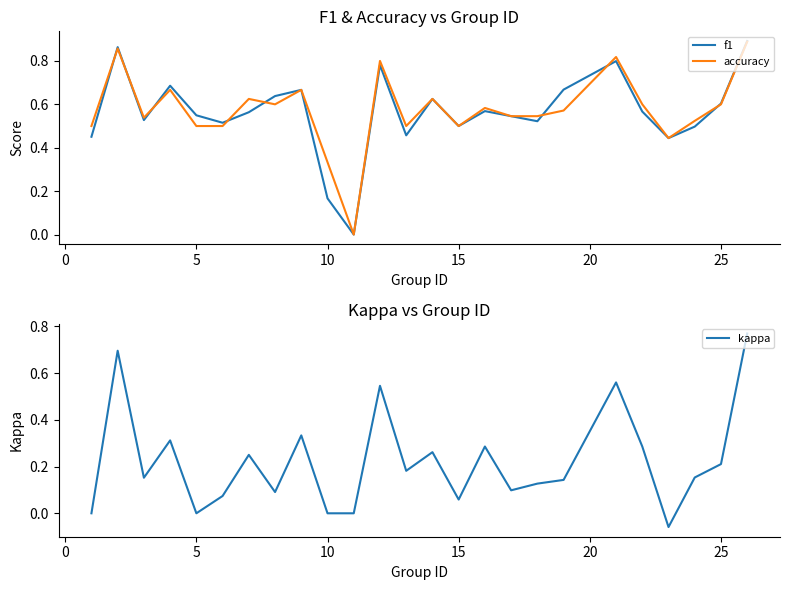

Is it true that f1 equals 0.7 at 15?

False